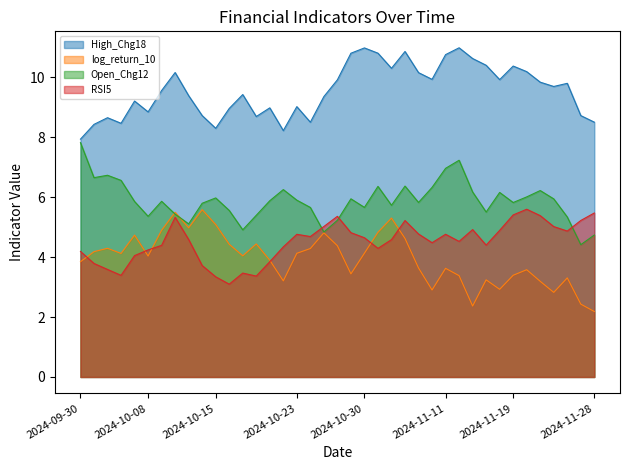

What is the highest value of the Open_Chg12 series?

7.8